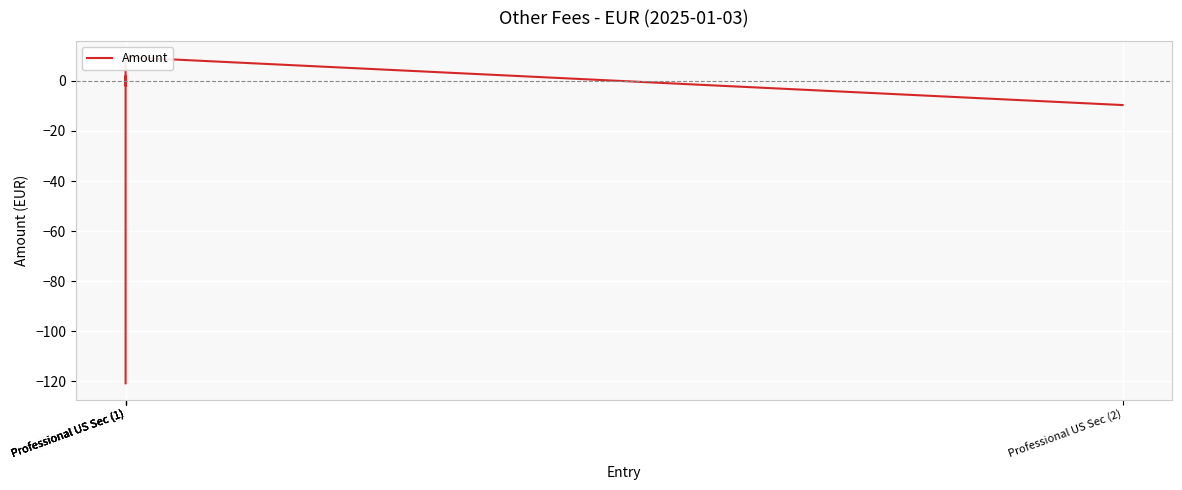

Where does the data first go above -1?

Professional US Sec (1)